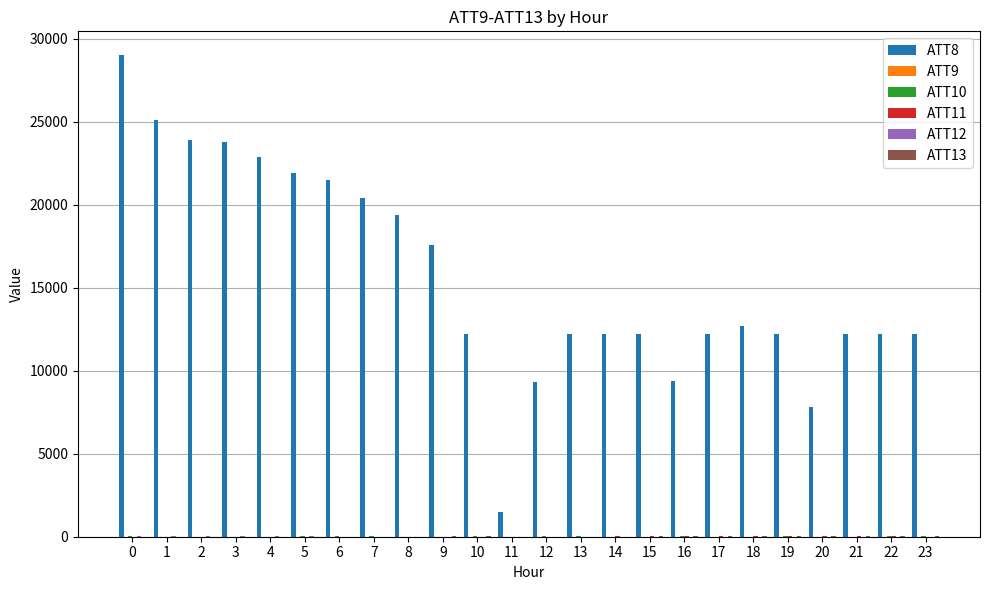

The value of ATT8 at 21 is 16148.2. True or false?

False